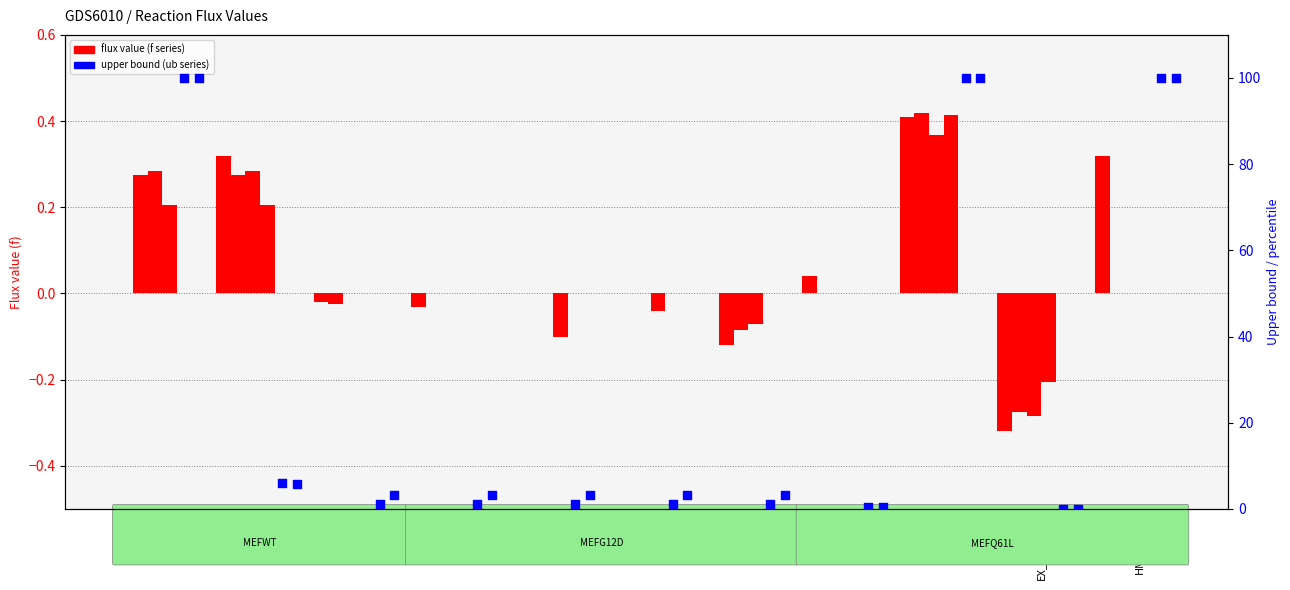

Which series has the widest spread of Y values?

MEFWTAsKub